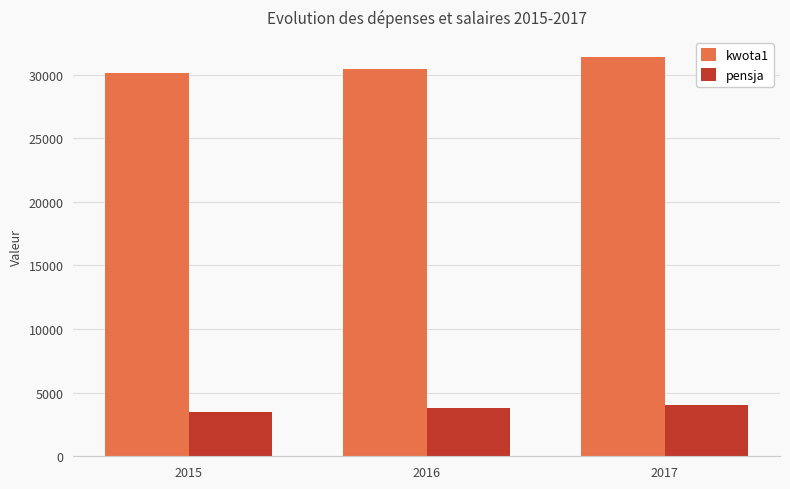

Reading left to right, transcribe all the data shown in this chart.

kwota1: 30102.7	30465.9	31389.4
pensja: 3451.0	3773.5	4005.0